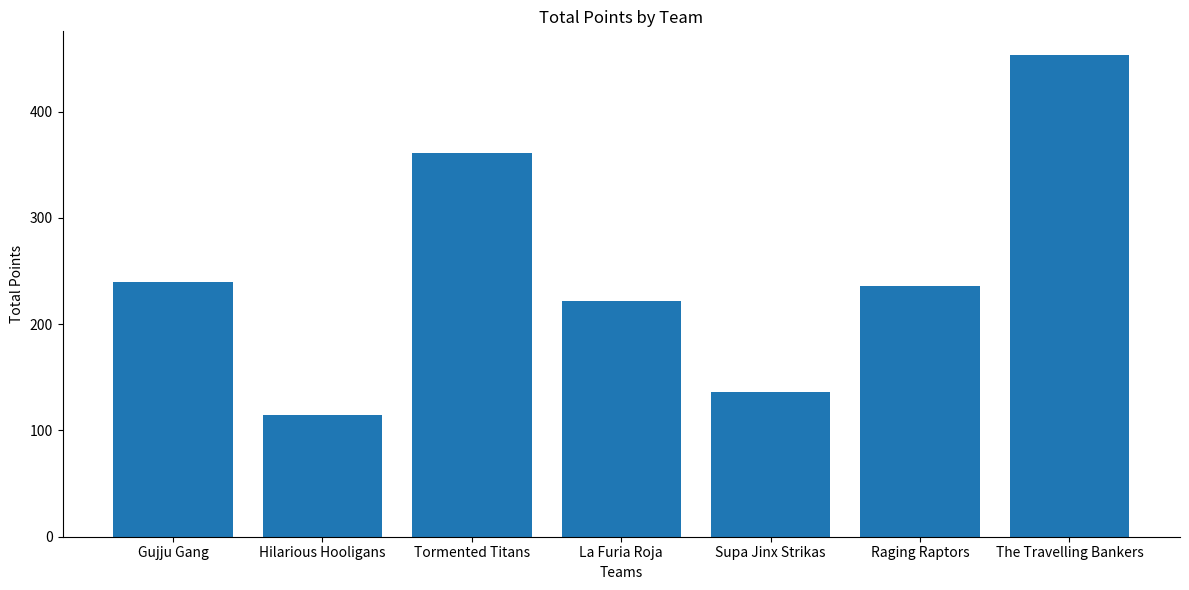

What is the maximum value shown in the chart?

453